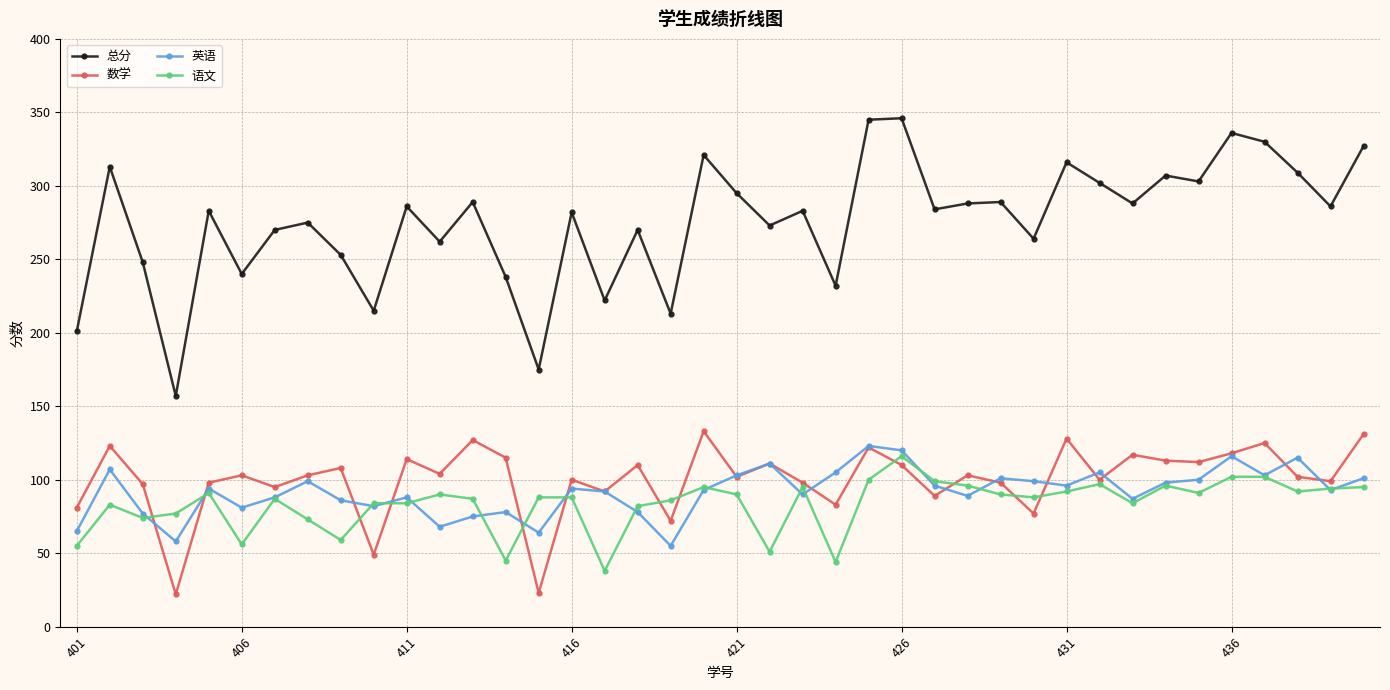

Which series has the widest spread of values?

总分